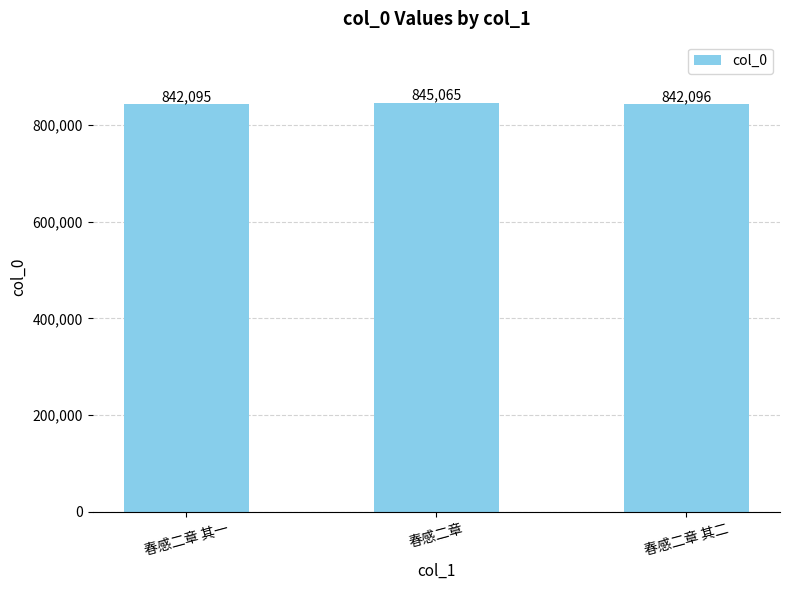

Reading right to left, extract all data points from this chart.

春感二章 其二=842096	春感二章=845065	春感二章 其一=842095